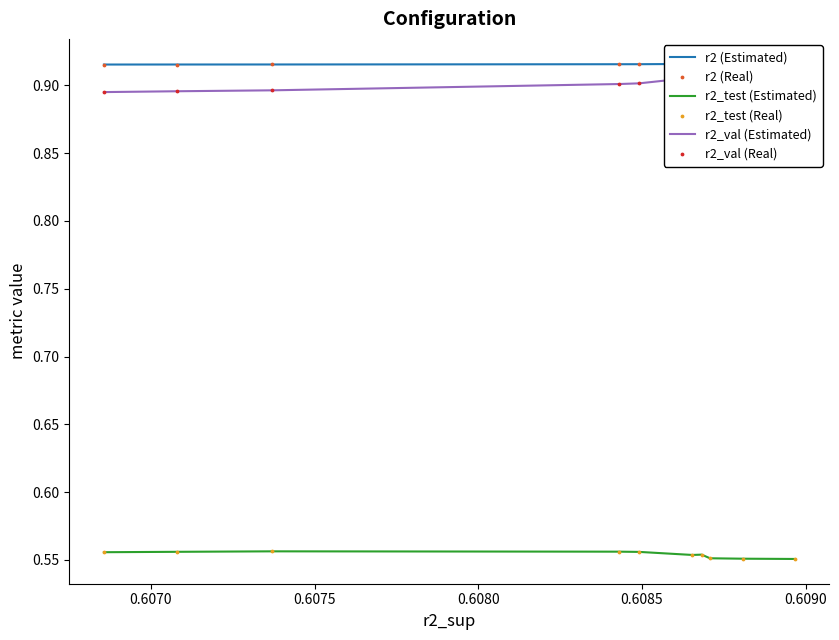

What is the total value across all series at 0.6085?

4.7